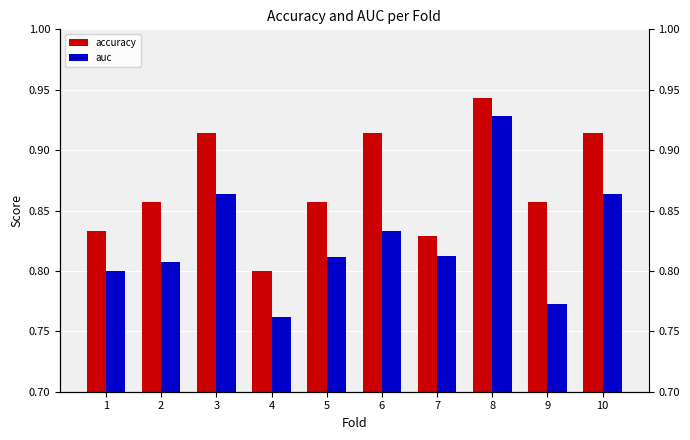

Reading right to left, list all the values displayed in this chart.

accuracy: 10=0.9	9=0.9	8=0.9	7=0.8	6=0.9	5=0.9	4=0.8	3=0.9	2=0.9	1=0.8
auc: 10=0.9	9=0.8	8=0.9	7=0.8	6=0.8	5=0.8	4=0.8	3=0.9	2=0.8	1=0.8